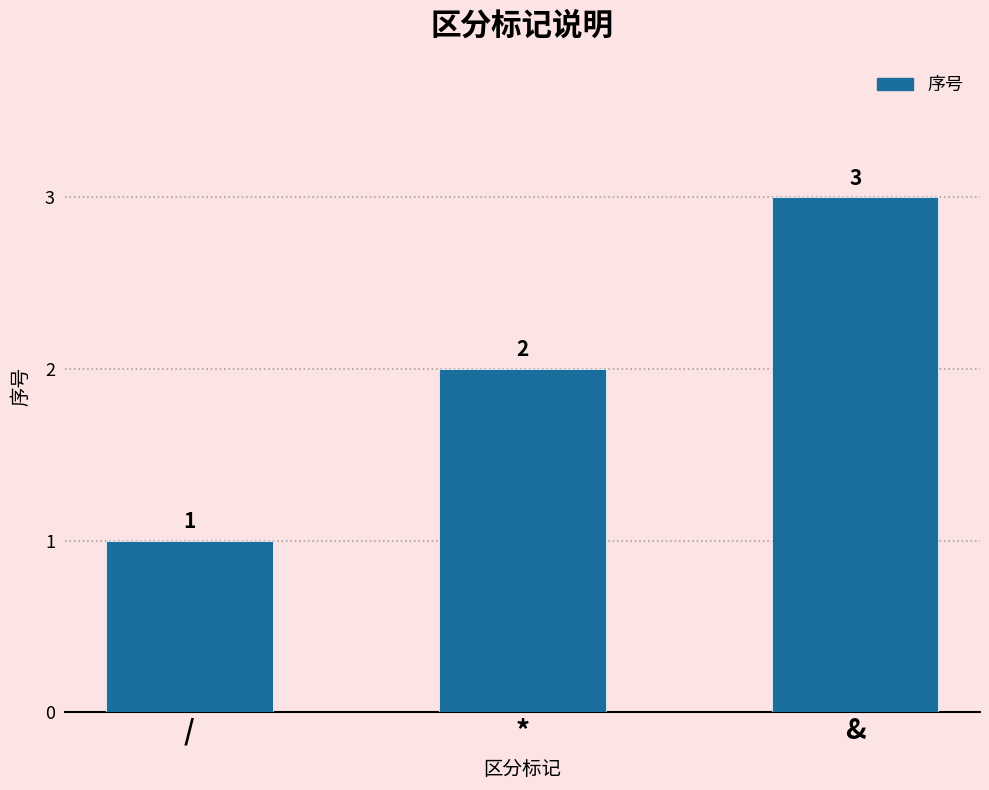

What is the smallest value displayed?

1